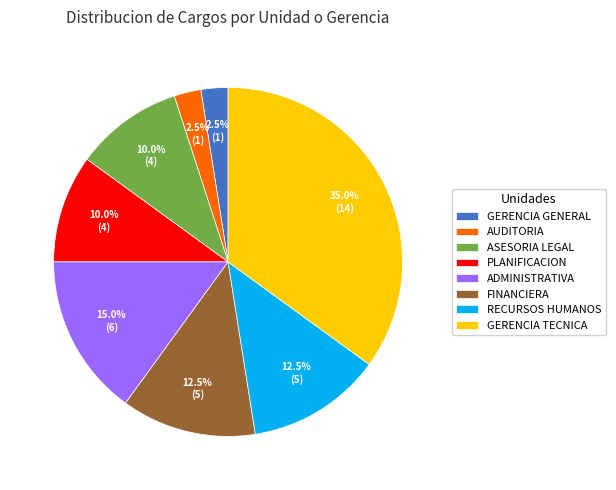

What percentage is NOT represented by ASESORIA LEGAL?

90.0%